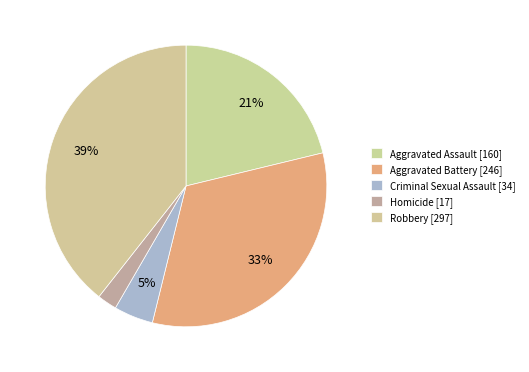

How many slices are in this pie chart?

5